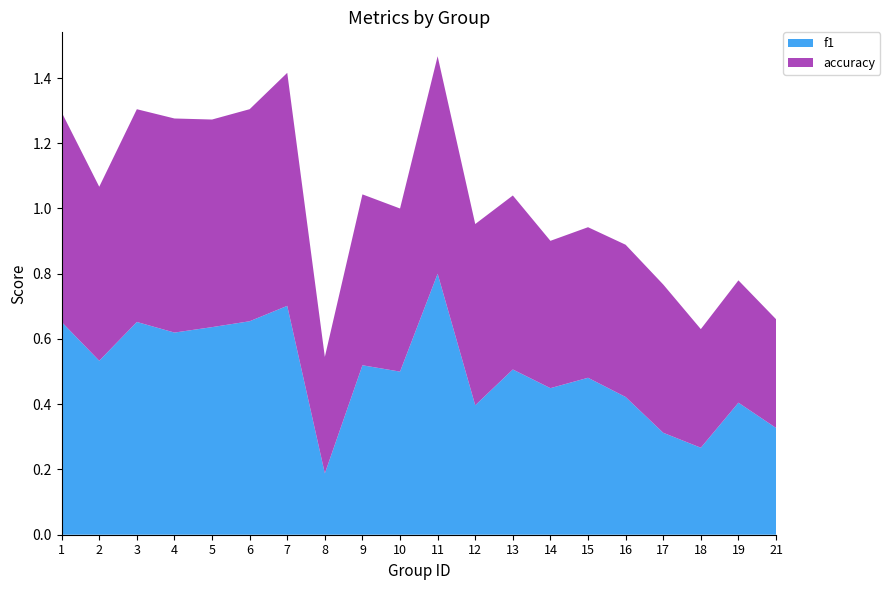

Reading left to right, extract all data points from this chart.

f1: 1=0.7	2=0.5	3=0.7	4=0.6	5=0.6	6=0.7	7=0.7	8=0.2	9=0.5	10=0.5	11=0.8	12=0.4	13=0.5	14=0.4	15=0.5	16=0.4	17=0.3	18=0.3	19=0.4	21=0.3
accuracy: 1=0.6	2=0.5	3=0.7	4=0.7	5=0.6	6=0.7	7=0.7	8=0.4	9=0.5	10=0.5	11=0.7	12=0.6	13=0.5	14=0.5	15=0.5	16=0.5	17=0.5	18=0.4	19=0.4	21=0.3